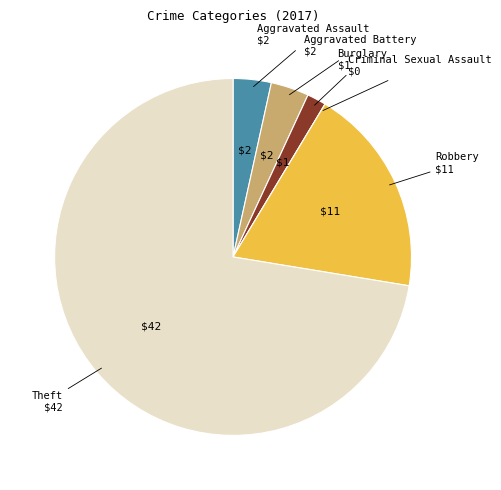

Does any single category account for the majority?

Yes